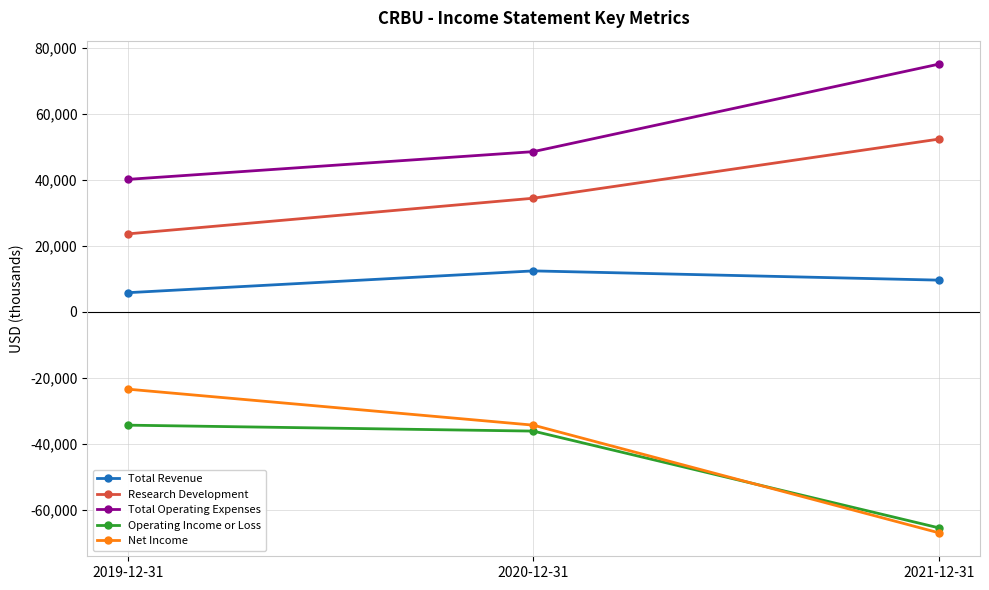

How many values in the Operating Income or Loss series exceed -36100?

1